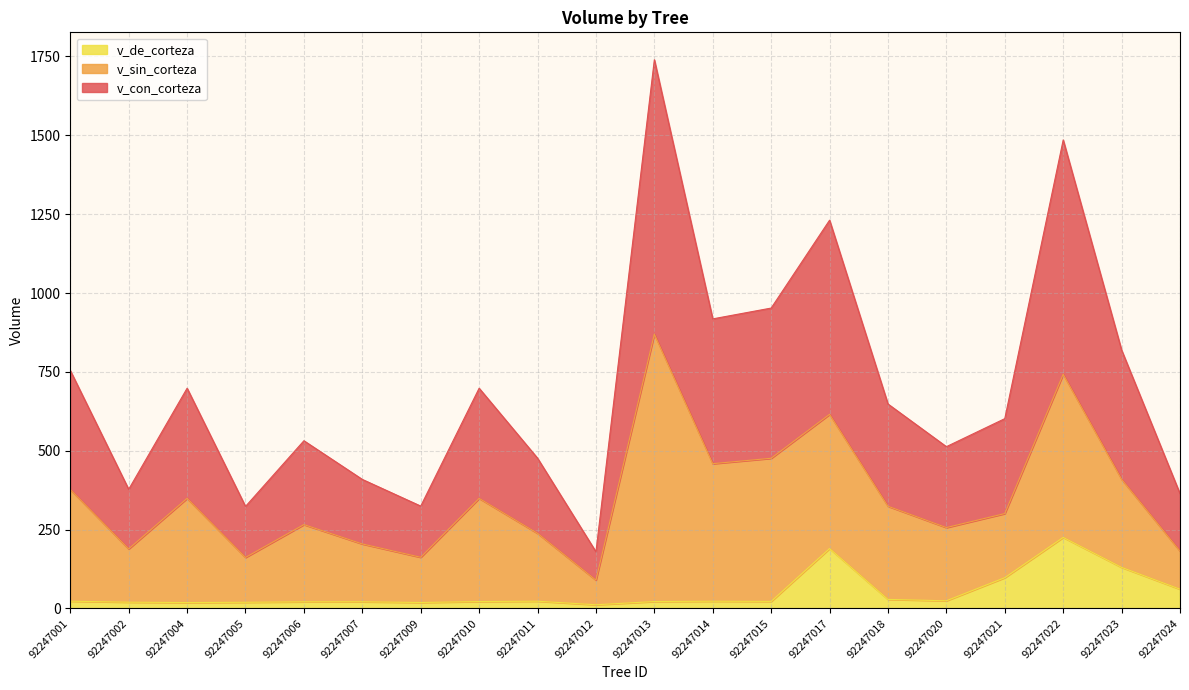

How many interior local peaks does the v_con_corteza series have?

6